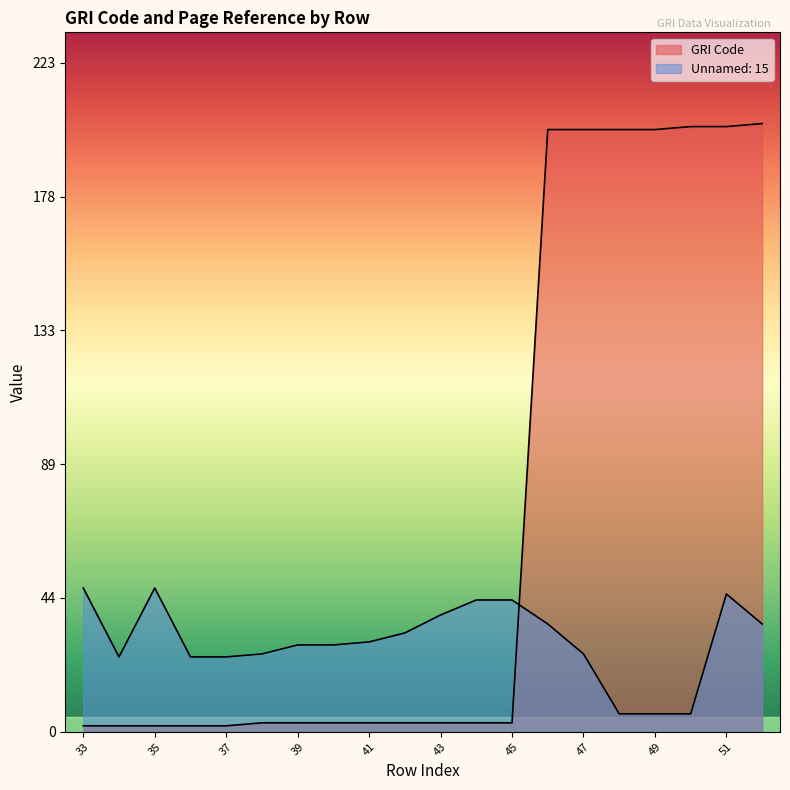

Reading left to right, list all the values displayed in this chart.

GRI Code: 33=2	34=2	35=2	36=2	37=2	38=3	39=3	40=3	41=3	42=3	43=3	44=3	45=3	46=201	47=201	48=201	49=201	50=202	51=202	52=203
Unnamed: 15: 33=48	34=25	35=48	36=25	37=25	38=26	39=29	40=29	41=30	42=33	43=39	44=44	45=44	46=36	47=26	48=6	49=6	50=6	51=46	52=36